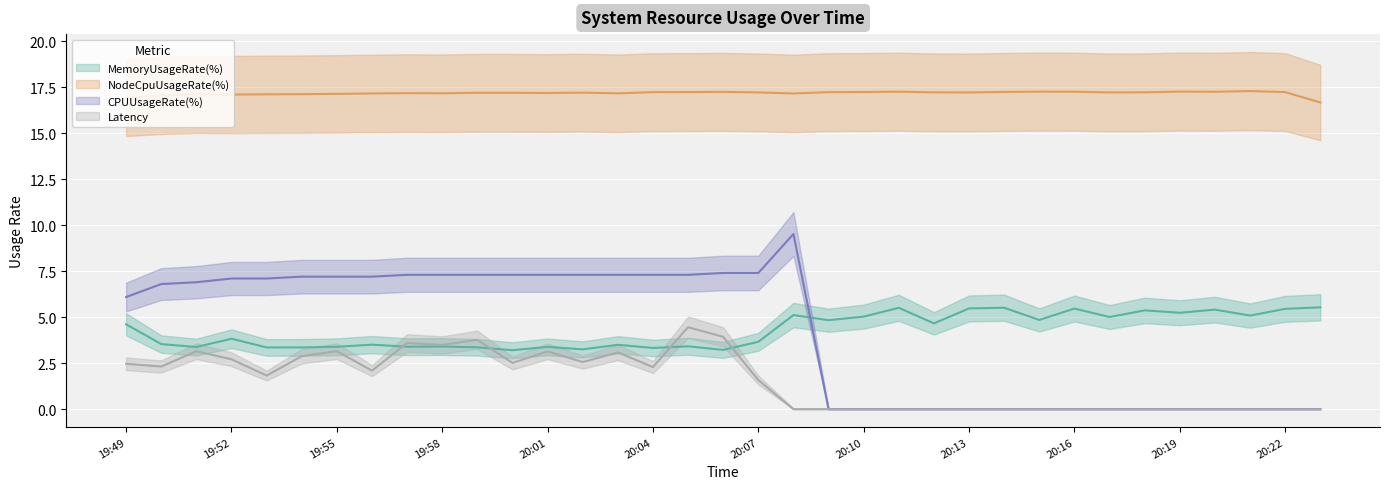

True or false: NodeCpuUsageRate(%) has a value of 6.7 at 20:17.

False